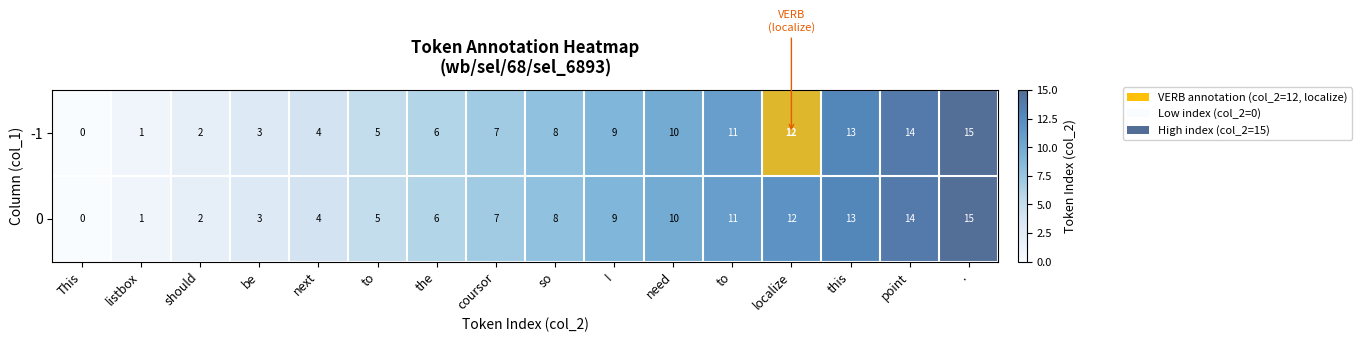

At which category does the chart reach its peak across all series?

localize